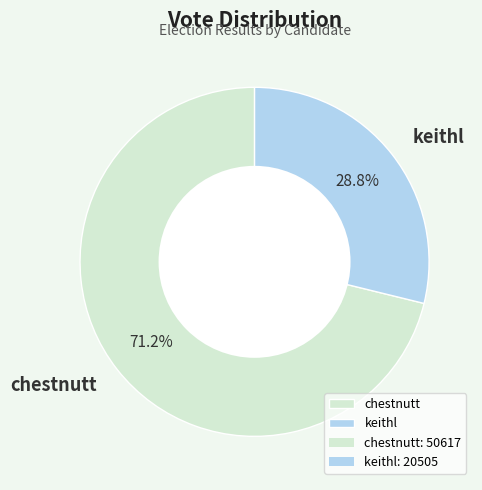

What is the ratio of the value at keithl to the value at chestnutt?

0.4